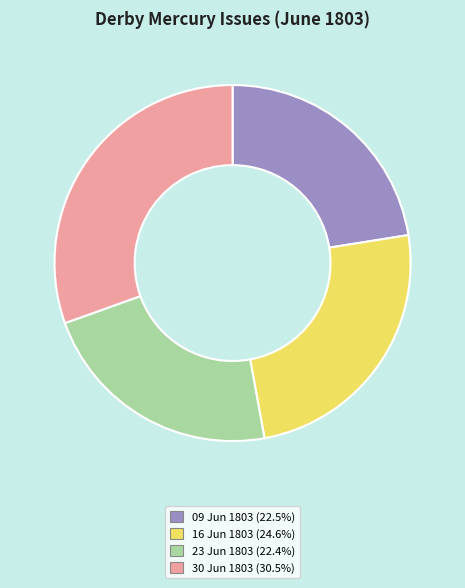

Is there any slice that represents more than half of the pie?

No